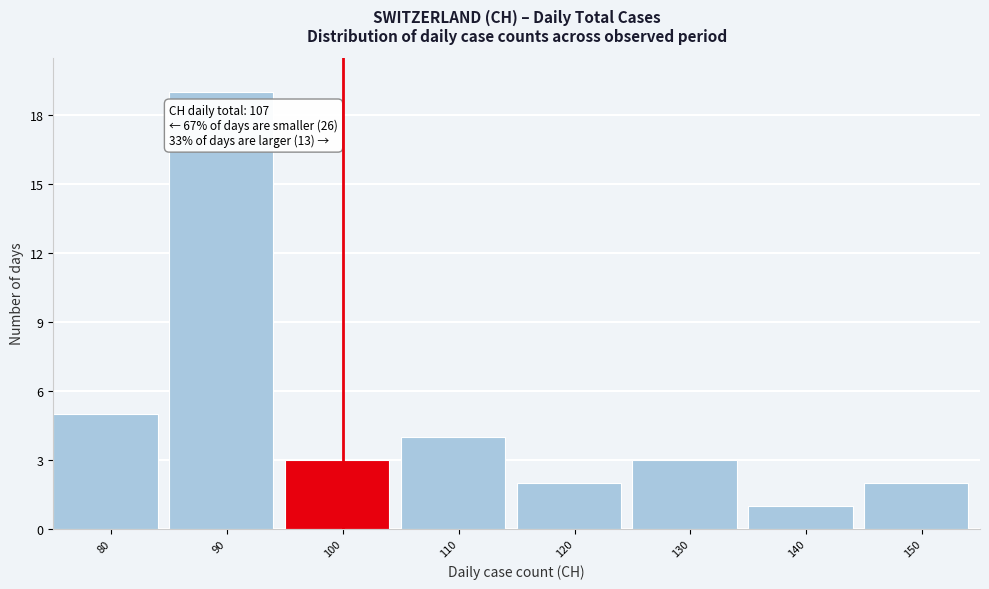

Reading right to left, what are all the values shown in this chart?

2	1	3	2	4	3	19	5